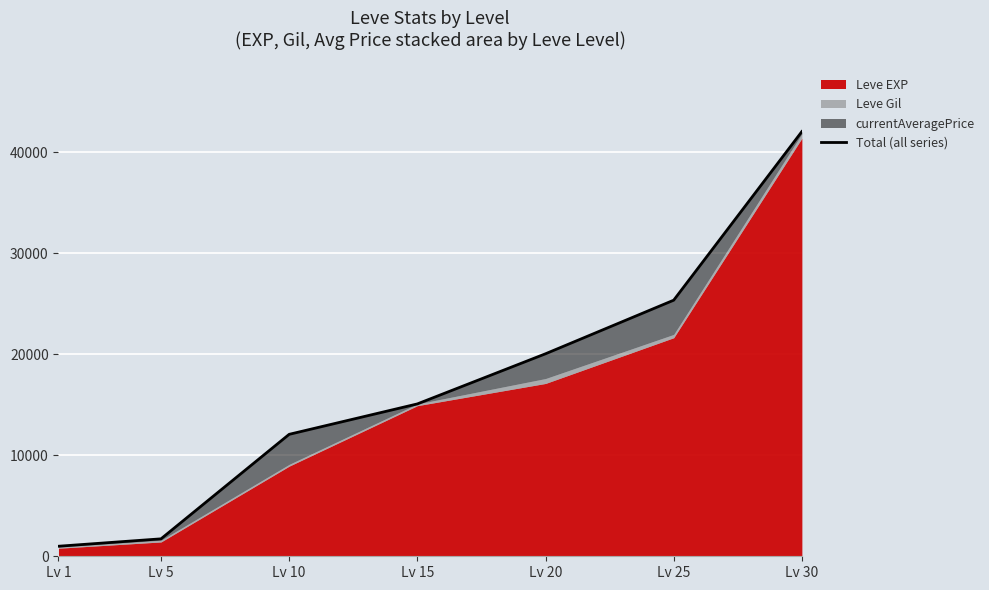

How many data points are less than 15092?

3